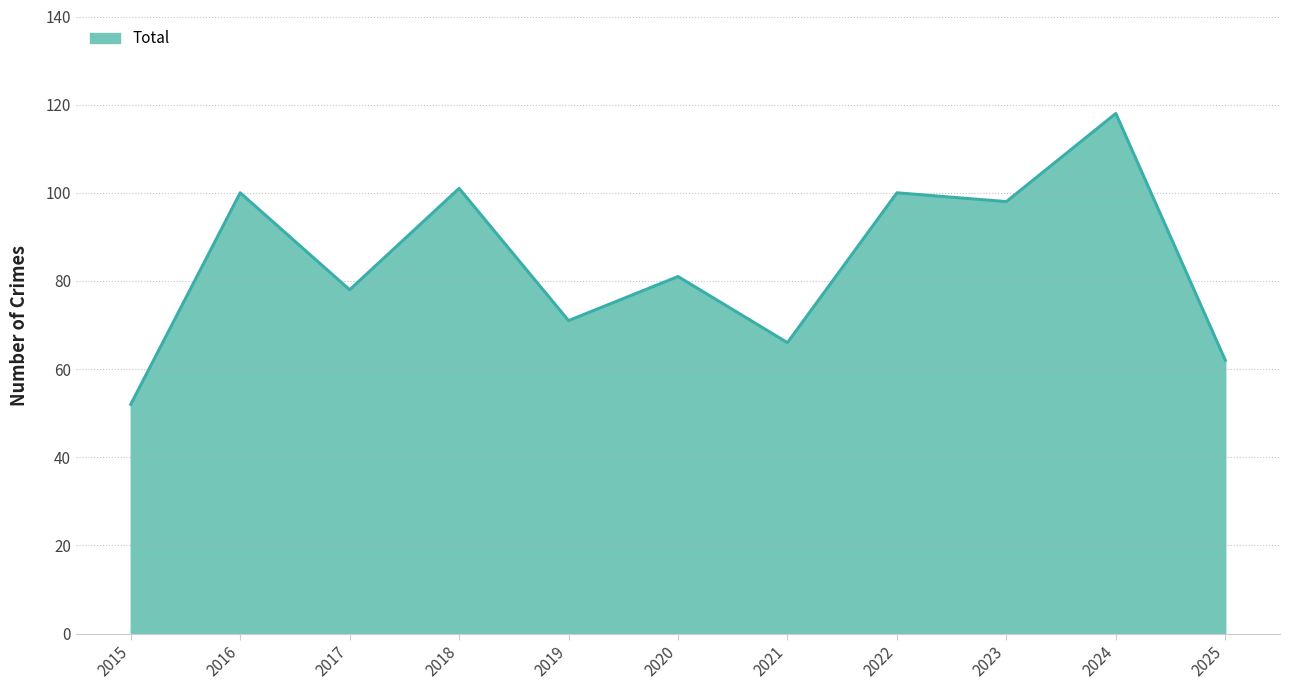

Is it true that the value at 2024 is 118?

True